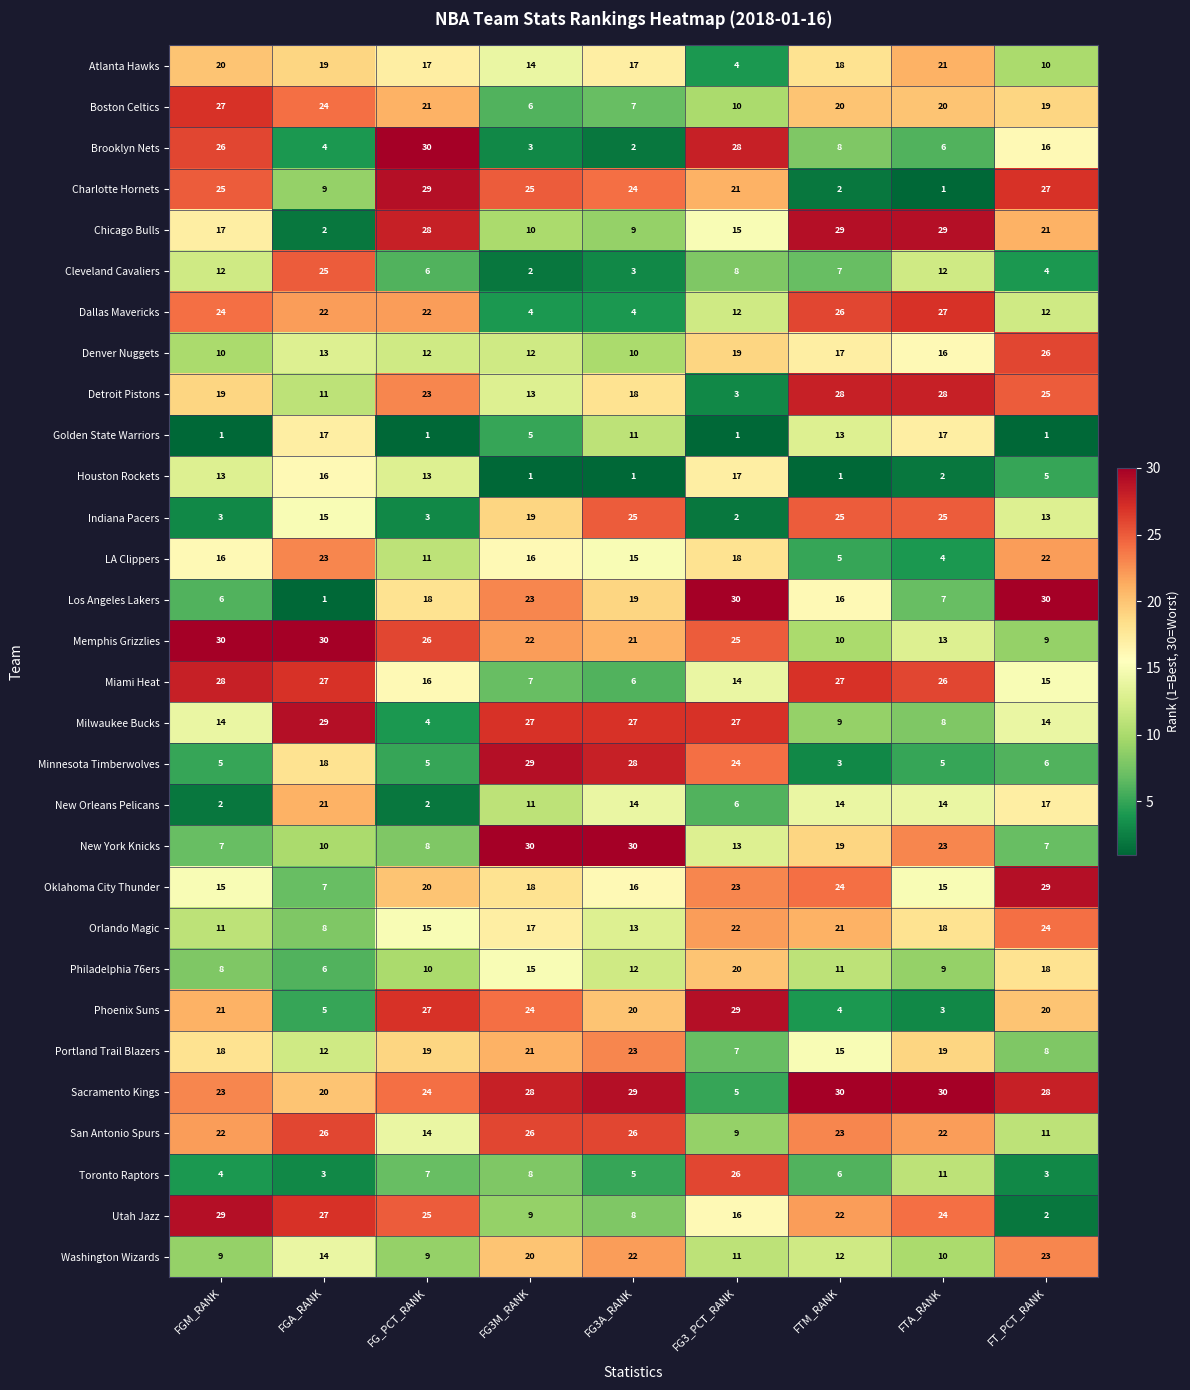

At FG3_PCT_RANK, list the series in order from largest to smallest.

Los Angeles Lakers, Phoenix Suns, Brooklyn Nets, Milwaukee Bucks, Toronto Raptors, Memphis Grizzlies, Minnesota Timberwolves, Oklahoma City Thunder, Orlando Magic, Charlotte Hornets, Philadelphia 76ers, Denver Nuggets, LA Clippers, Houston Rockets, Utah Jazz, Chicago Bulls, Miami Heat, New York Knicks, Dallas Mavericks, Washington Wizards, Boston Celtics, San Antonio Spurs, Cleveland Cavaliers, Portland Trail Blazers, New Orleans Pelicans, Sacramento Kings, Atlanta Hawks, Detroit Pistons, Indiana Pacers, Golden State Warriors